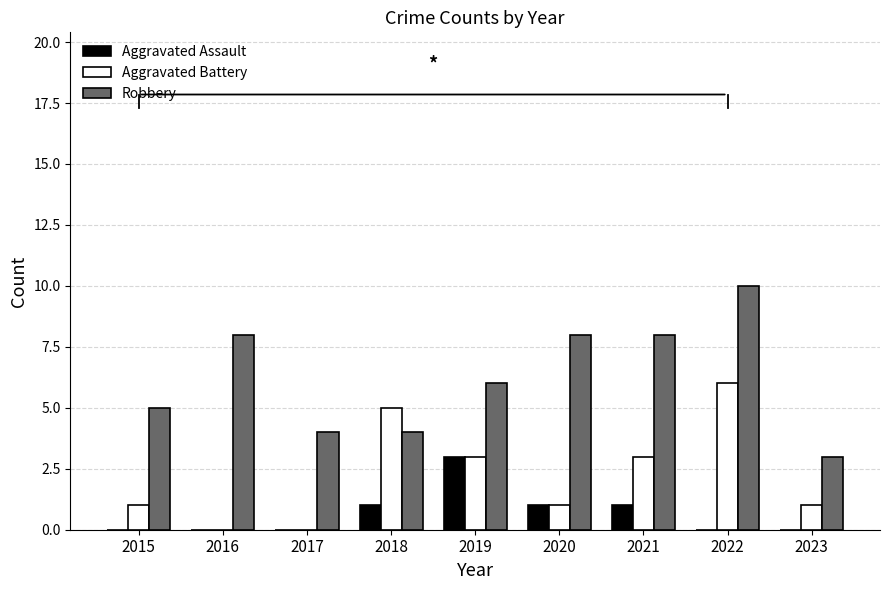

Which series has the largest total across all categories?

Robbery